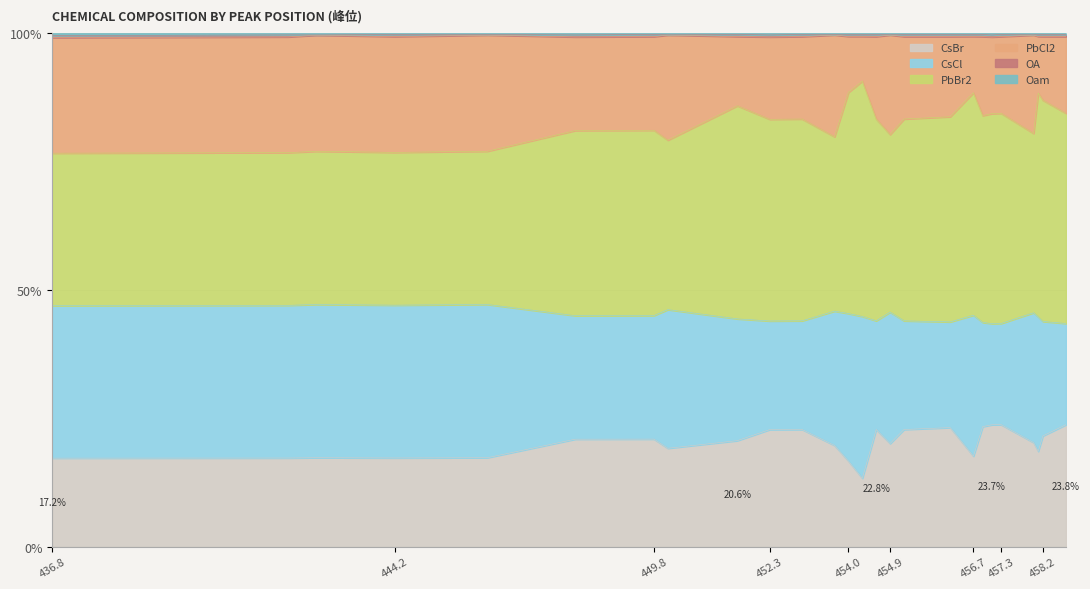

What is the minimum value for CsBr?

13.3